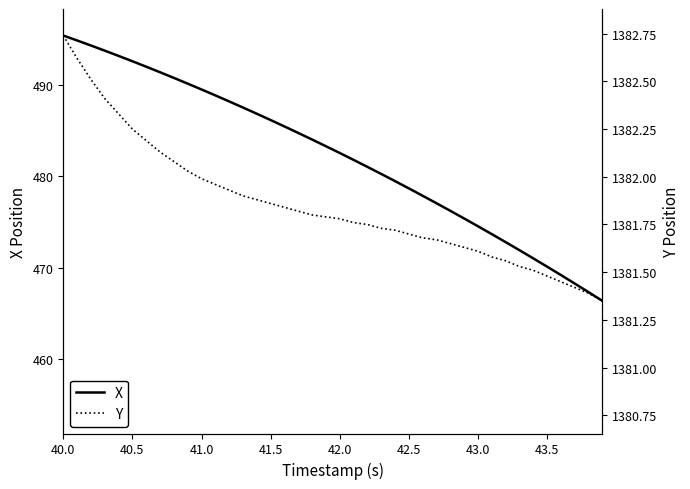

True or false: Y and X intersect in this chart.

False